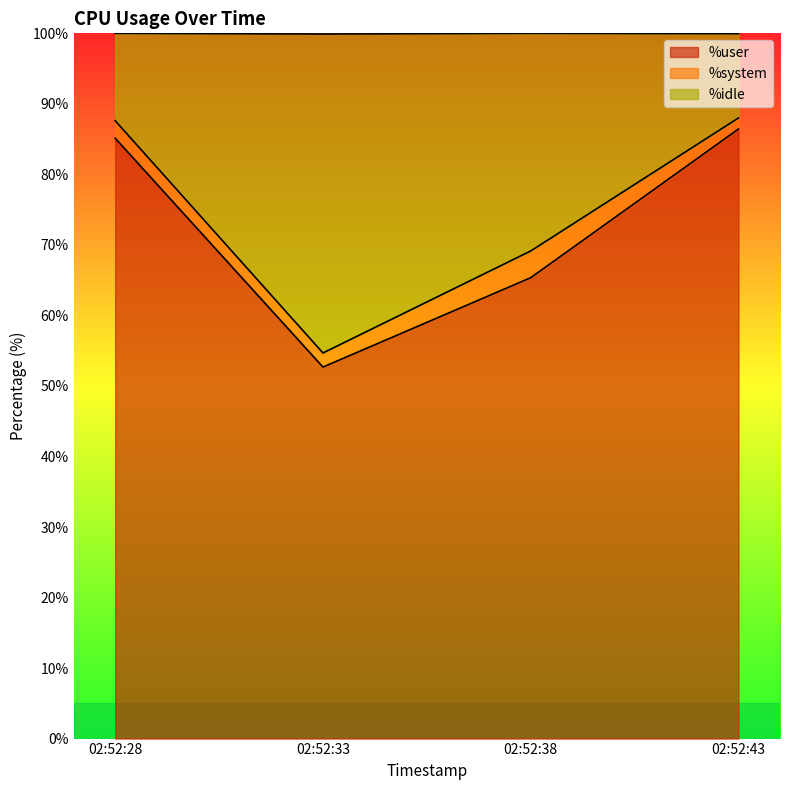

How many lines are shown in the chart?

3